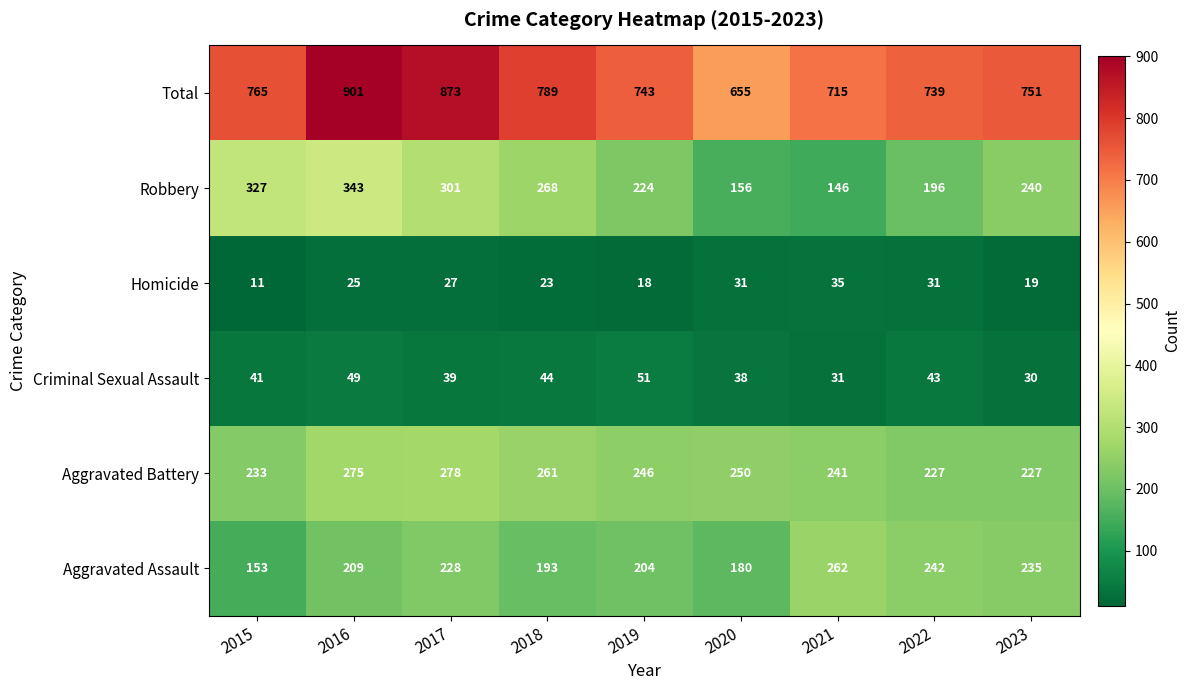

What value does the Homicide series have at 2023, to the nearest 10?

20